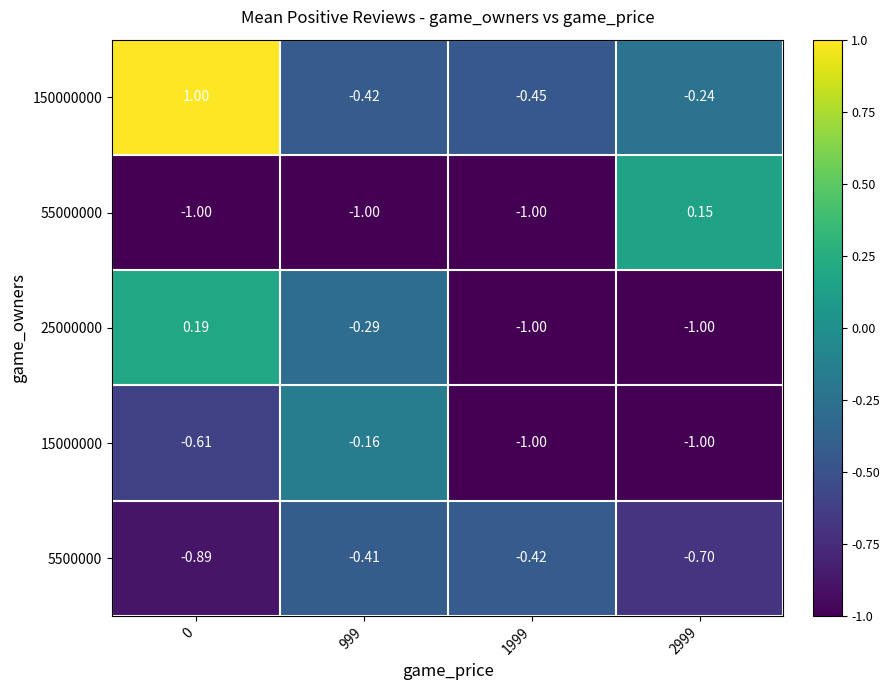

Is the value of 150000000 at 2999 greater than the value of 55000000 at 1999?

Yes